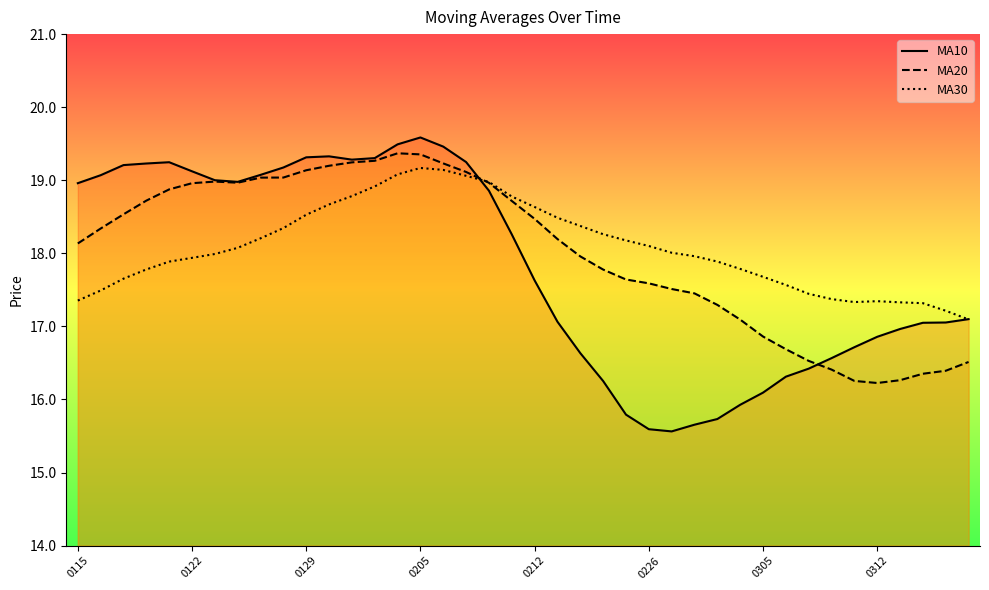

In MA10, how many points are higher than both neighbors (excluding endpoints)?

3